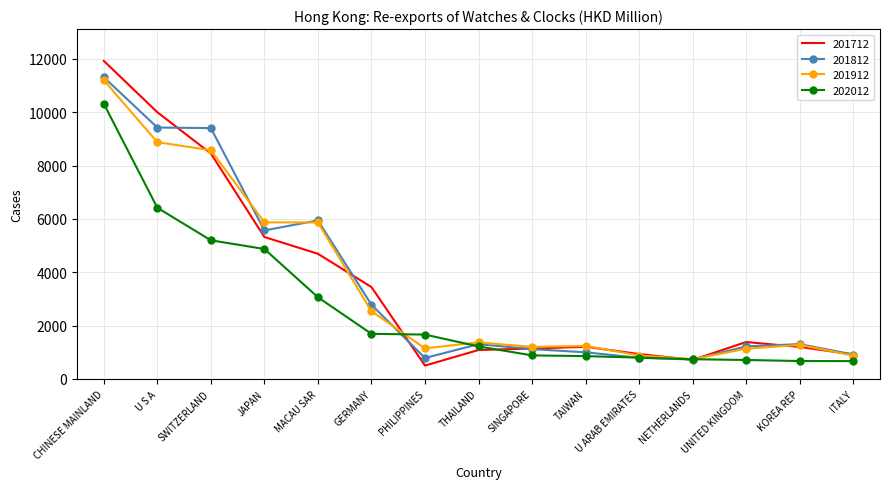

Is it true that 201712 equals 802.6 at TAIWAN?

False